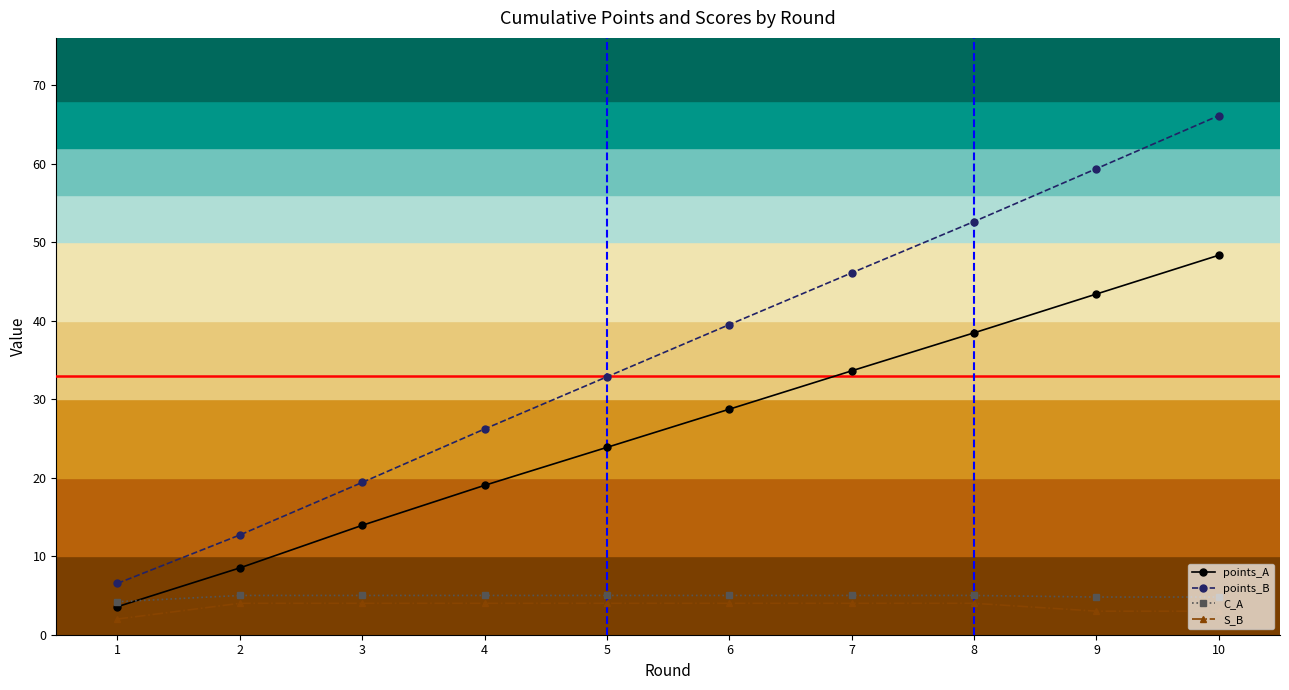

True or false: points_A has a value of 38.4 at 8.

True